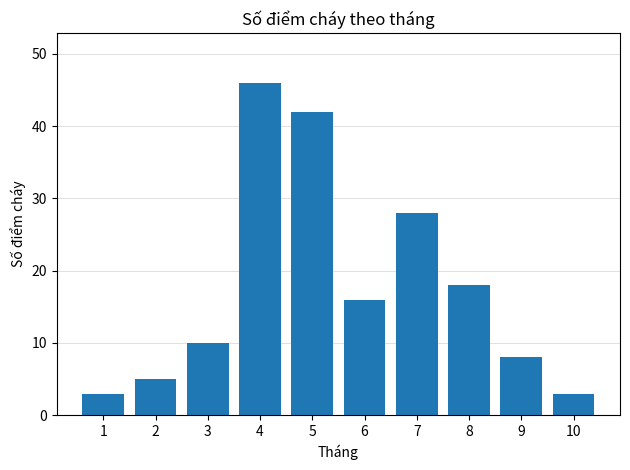

Does the chart contain stacked bars?

No